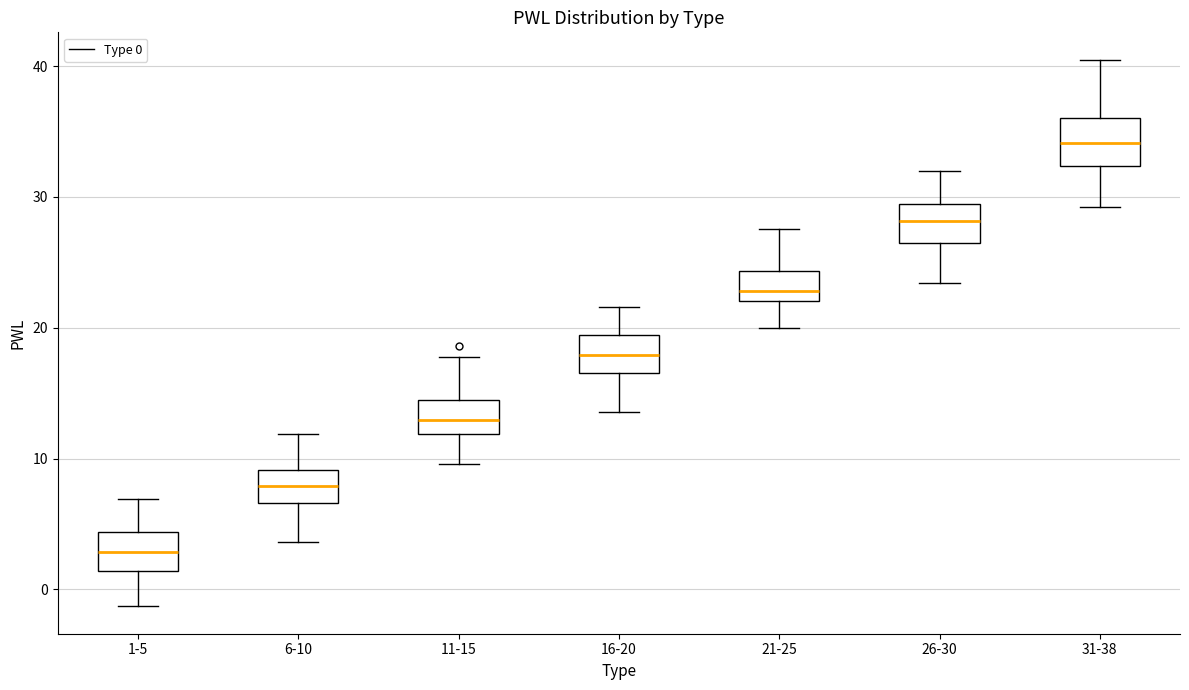

Which box's median line is the highest?

31-38